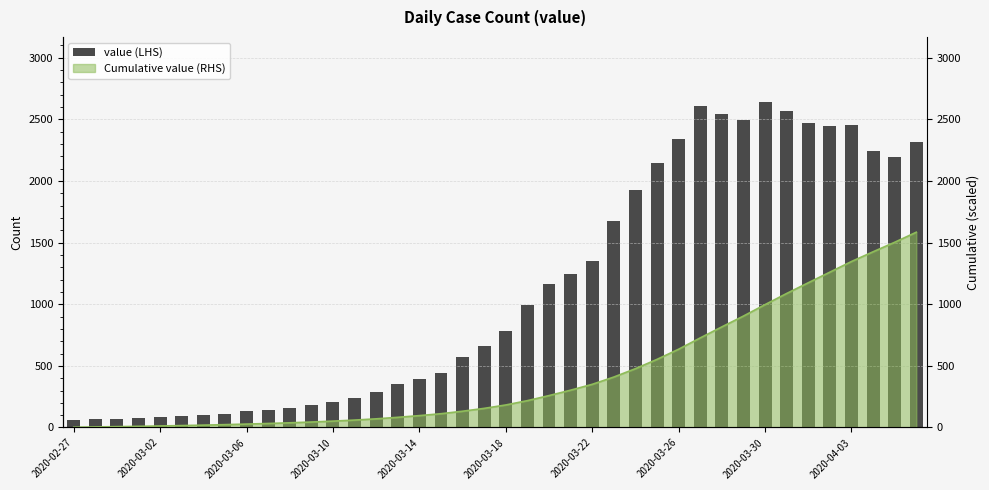

Does the chart contain any negative values?

No